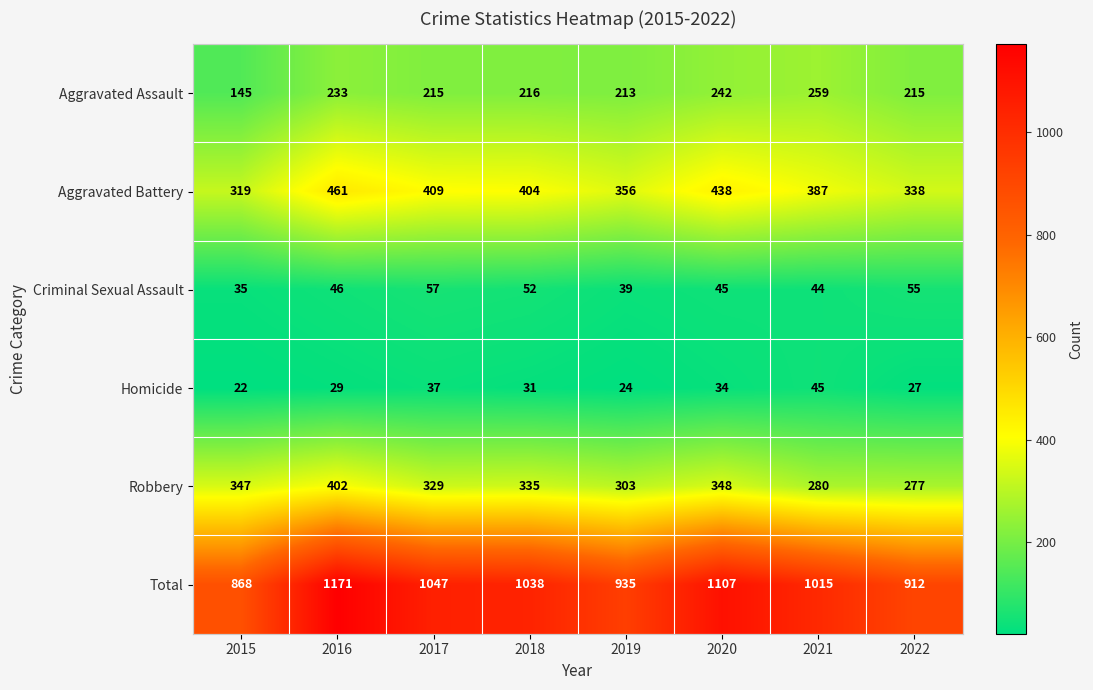

The Aggravated Assault series shows 362 at 2019. True or false?

False